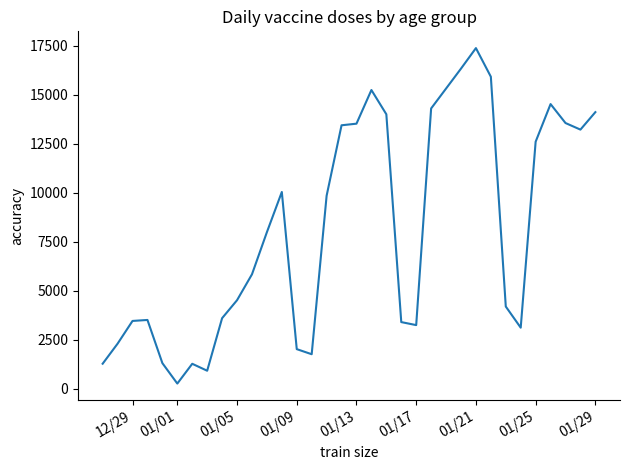

What is the greatest value displayed?

17391